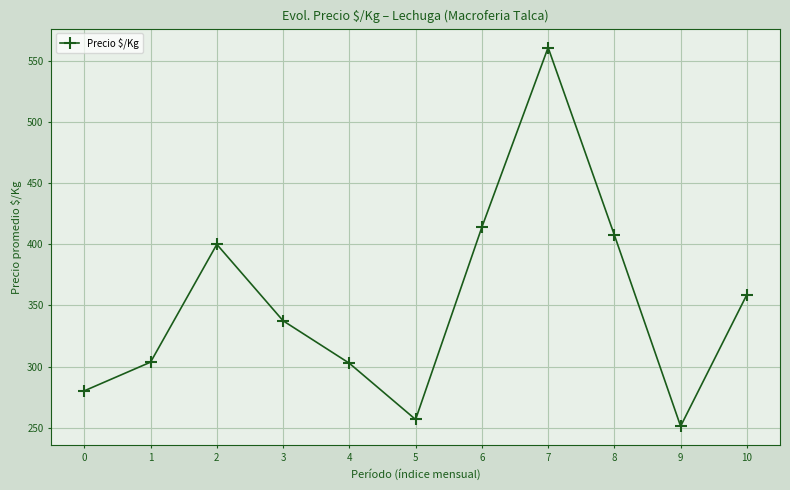

Which has a higher value, 7 or 6?

7